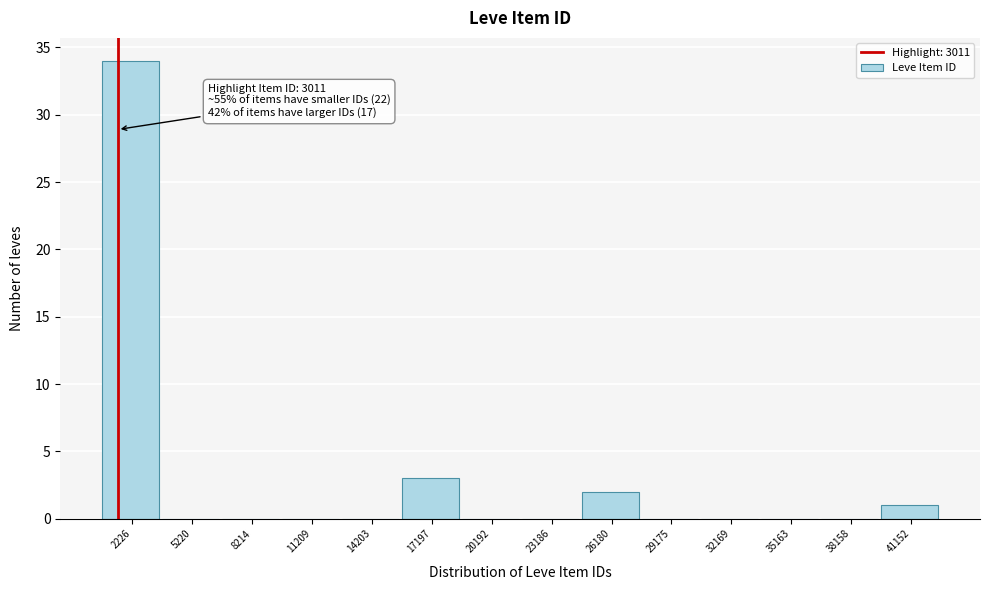

Reading left to right, transcribe all the data shown in this chart.

2226=34	5220=0	8214=0	11209=0	14203=0	17197=3	20192=0	23186=0	26180=2	29175=0	32169=0	35163=0	38158=0	41152=1